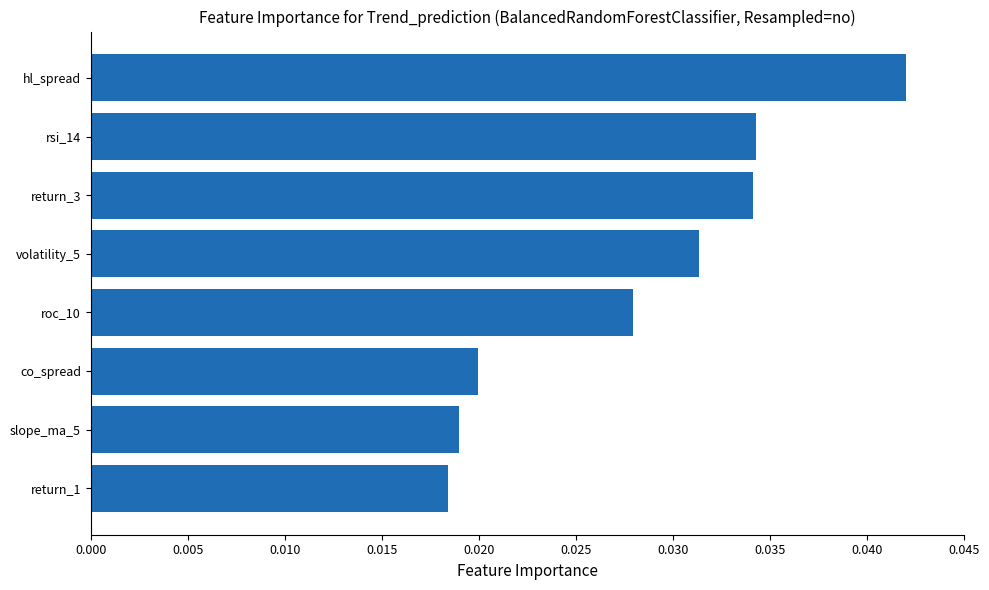

How many values are between 0 and 1?

8